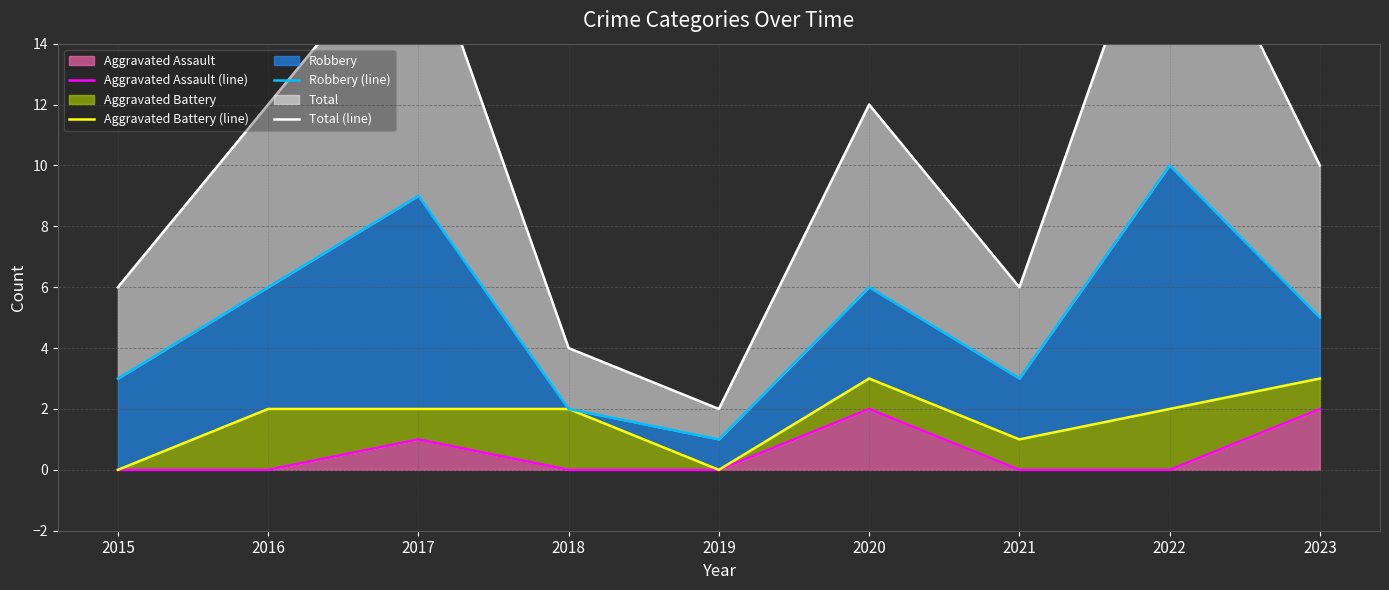

Where is the first local minimum for Total (line)?

2019